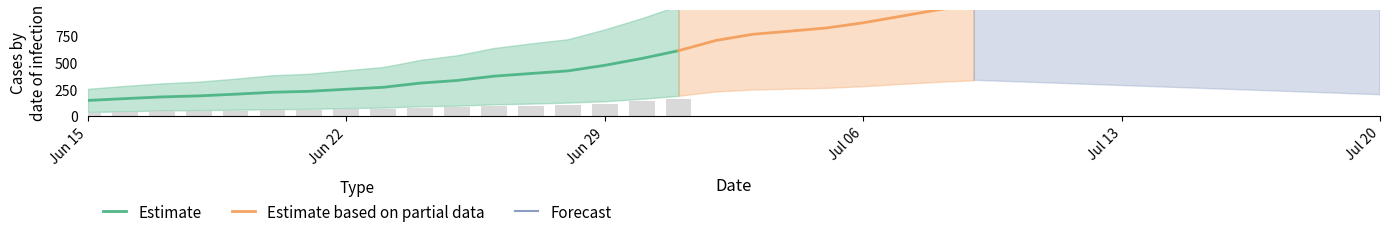

What is the highest value of the Estimate series?

614.8